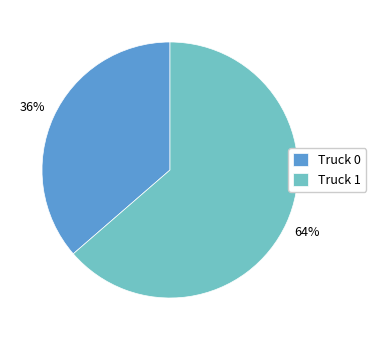

Is the sum of Truck 0 and Truck 1 greater than half?

Yes